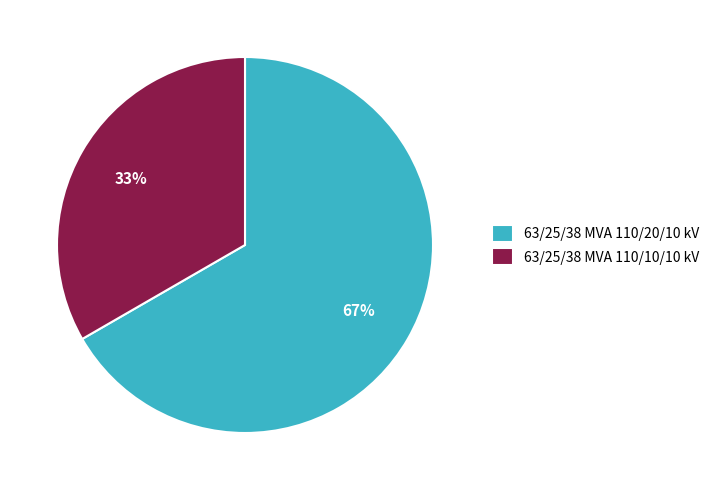

Which slice is the largest?

63/25/38 MVA 110/20/10 kV